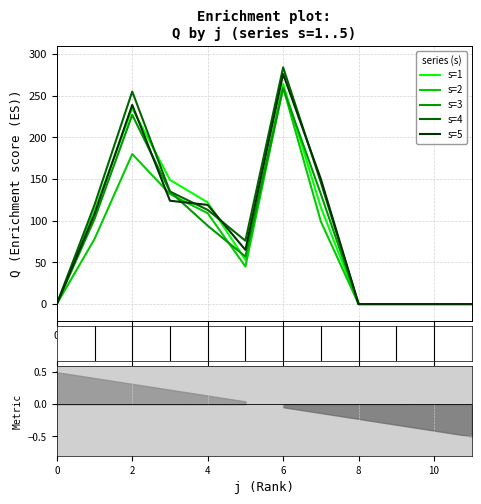

What are all the series names shown in the legend?

s=1, s=2, s=3, s=4, s=5